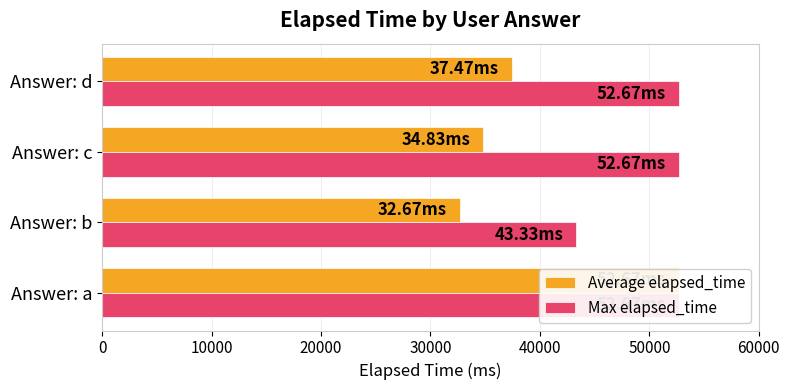

Which series changed the most between Answer: b and Answer: d?

Max elapsed_time